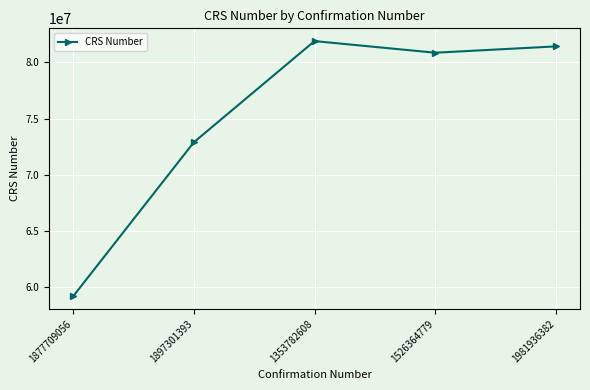

What is the value of the 3rd point from the left?

81897220